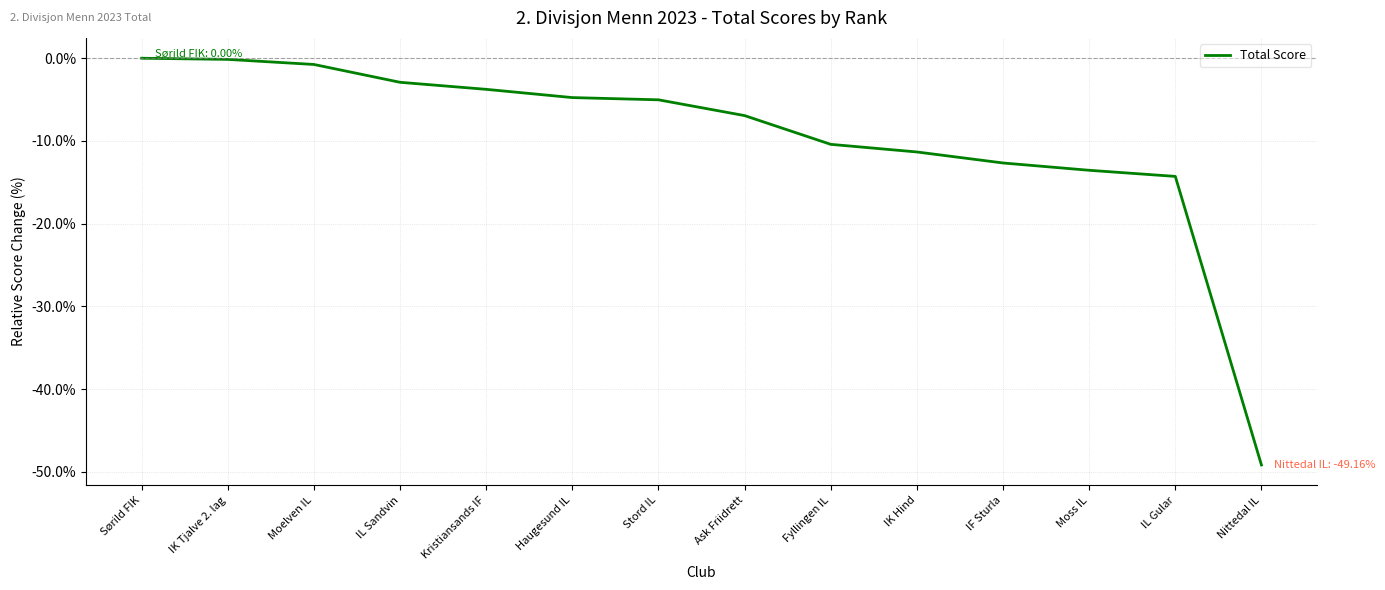

Where does the data first go above -5?

Sørild FIK